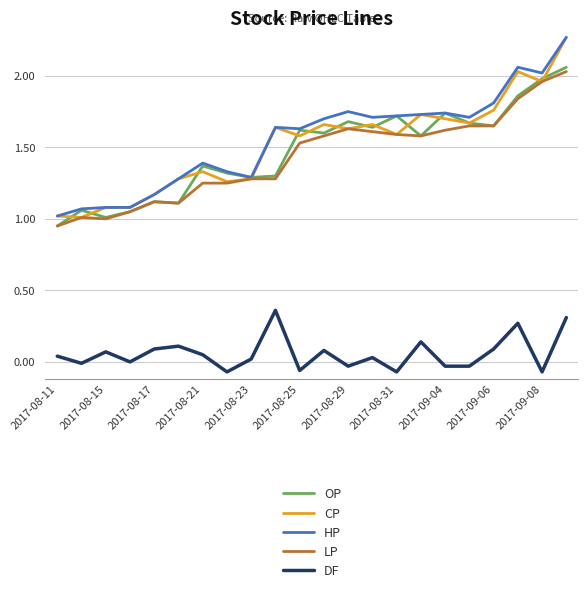

Which series has the widest spread of values?

CP